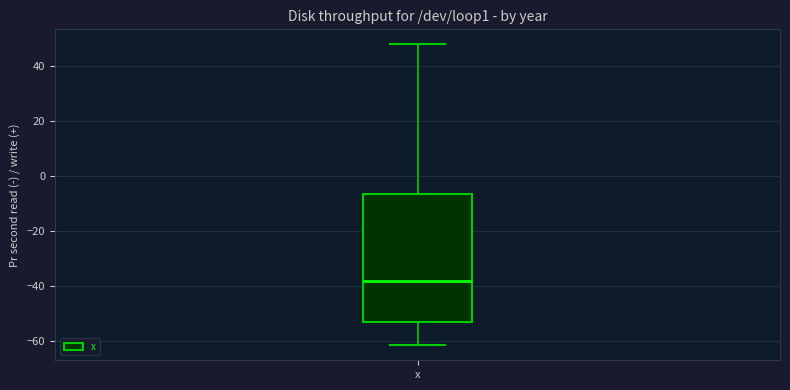

Read this box plot against the y-axis: the position of the median line, the range covered by the box, and the ends of both whiskers. The values are not printed on the chart, so give them approximately, as read against the axis.

median -38, box -52 to -6, whiskers -62 to 48